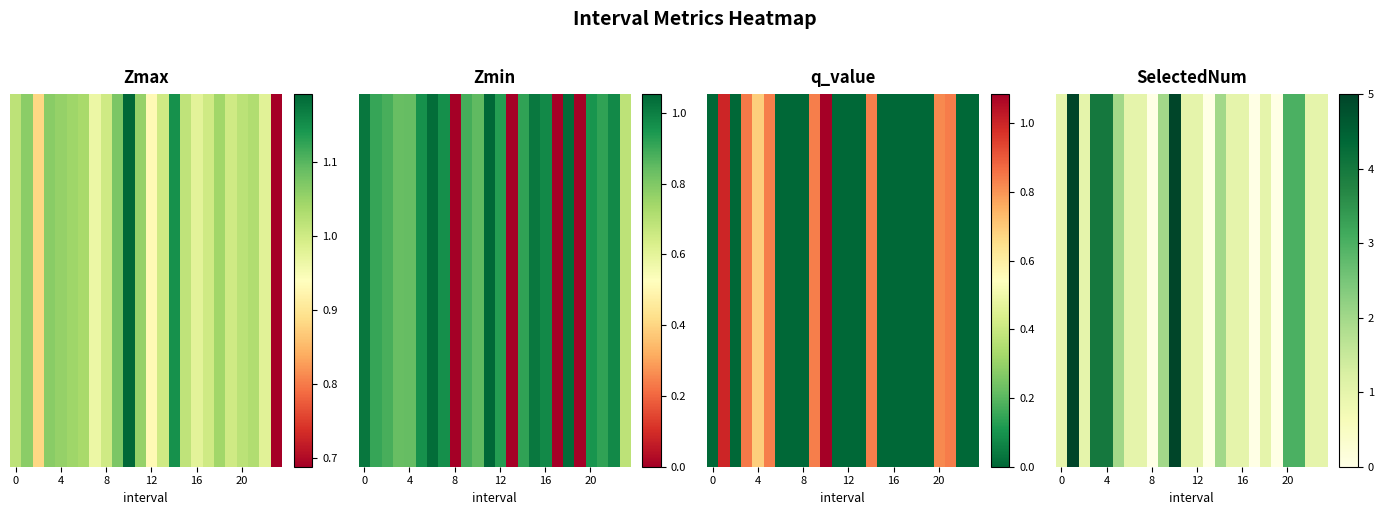

Is it true that the value at 10 is 2?

False